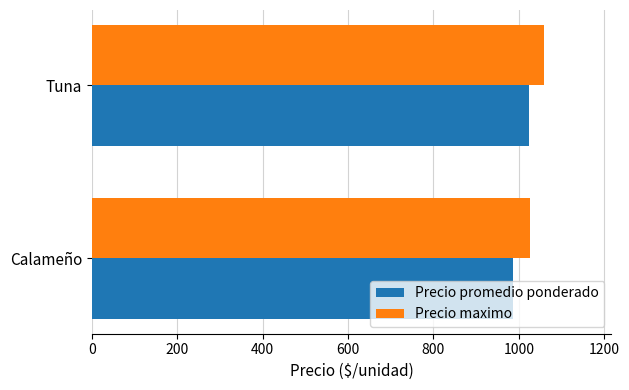

What is the lowest value of the Precio maximo series?

1025.0